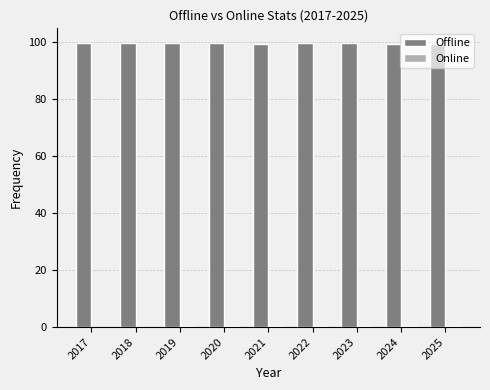

What is the maximum value shown in the chart?

99.9